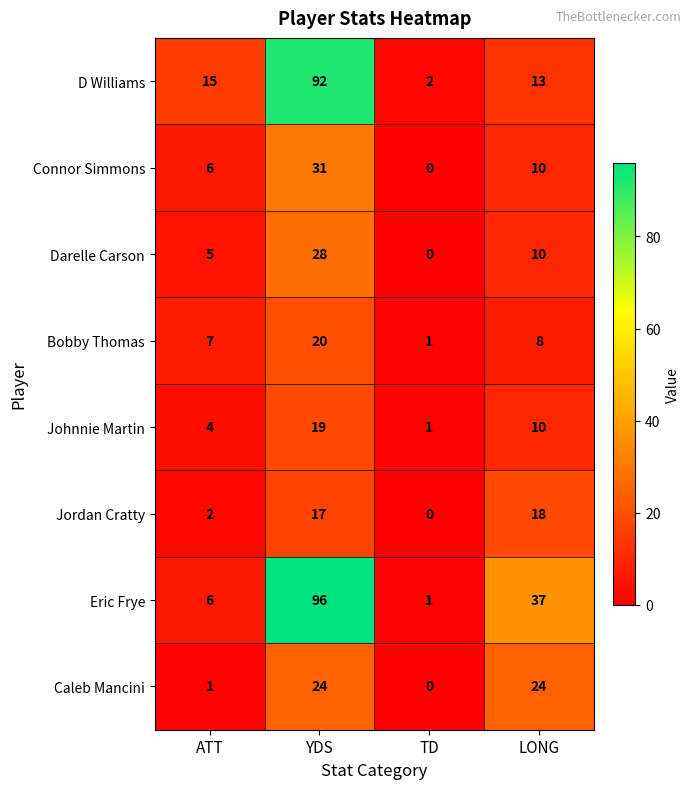

Which series has the largest range (max minus min)?

Eric Frye